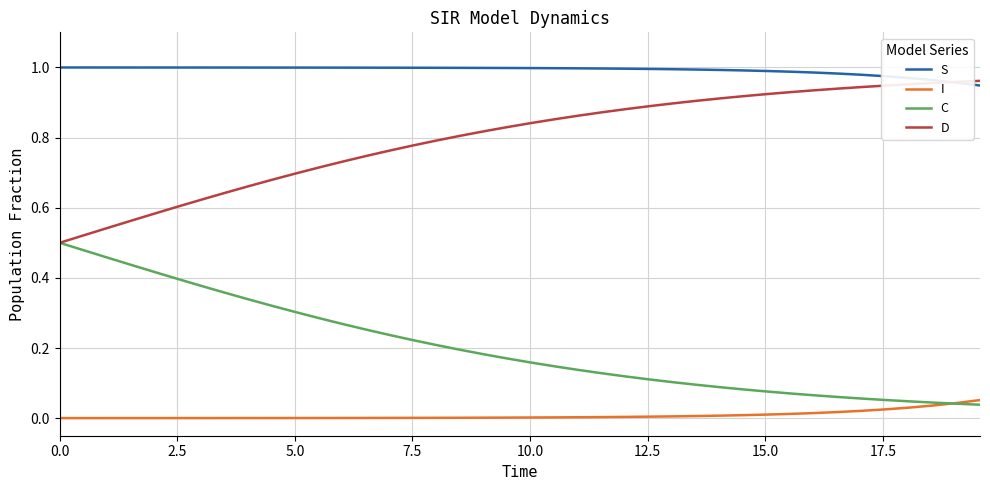

Which series has the largest total across all categories?

S